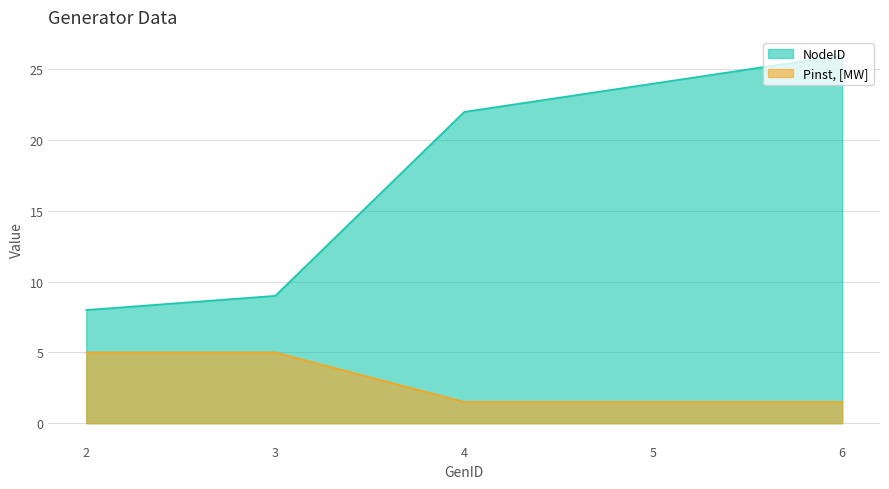

Reading left to right, what are all the values shown in this chart?

NodeID: 8.0	9.0	22.0	24.0	26.0
Pinst, [MW]: 5.0	5.0	1.5	1.5	1.5